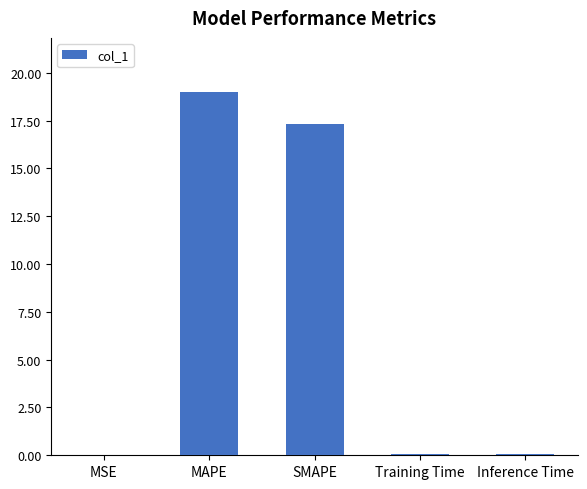

At which label is the value closest to 9?

SMAPE